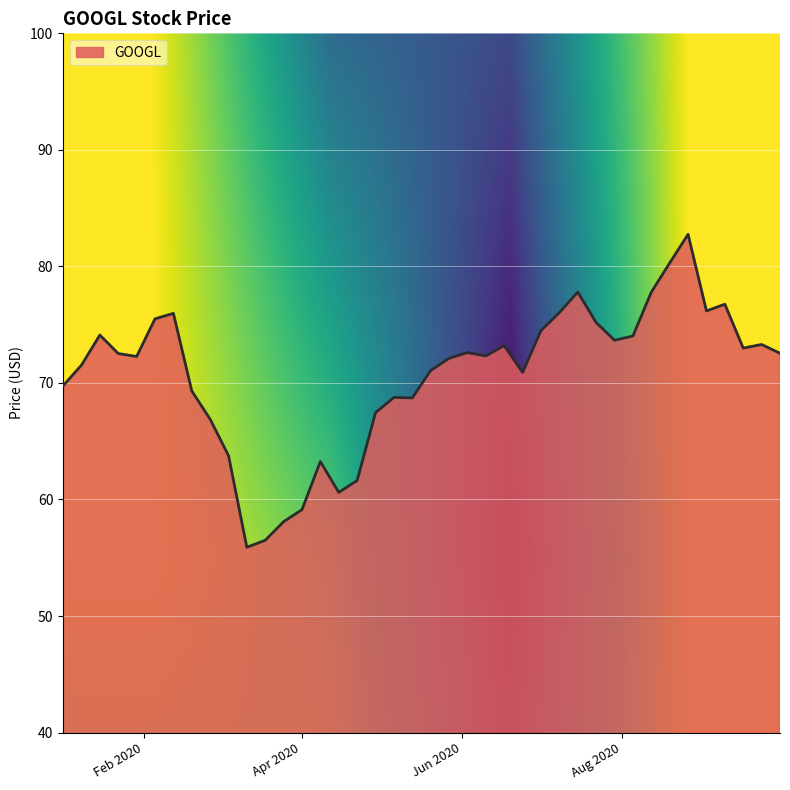

What is the difference between the maximum and minimum values?

26.9